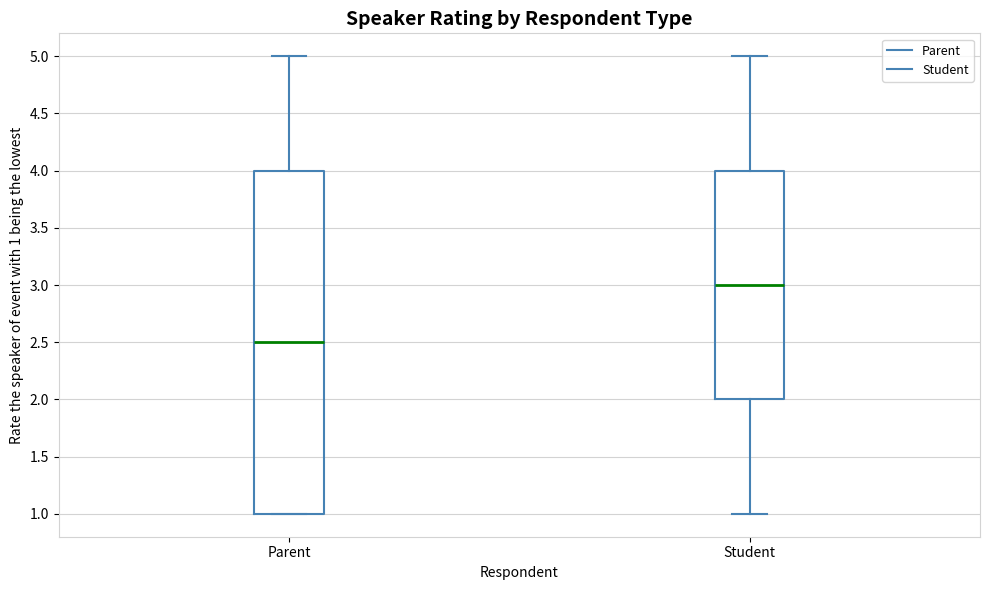

Reading left to right, transcribe this box plot: for each box, give where its median line is, the range the box spans, and where its two whiskers end, as read against the y-axis. The values are not printed on the chart, so give them approximately, as read against the axis.

Parent: median 2.5, box 1.0 to 4.0, whiskers 1.0 to 5.0
Student: median 3.0, box 2.0 to 4.0, whiskers 1.0 to 5.0